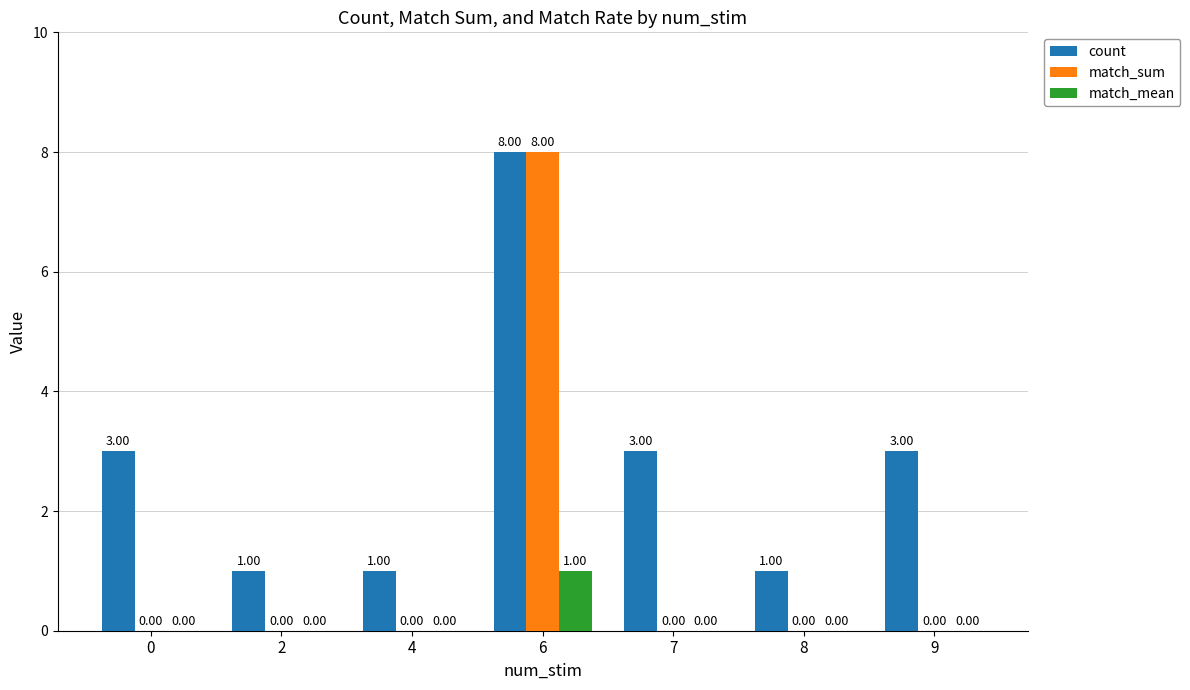

Reading left to right, transcribe all the data shown in this chart.

count: 0=3	2=1	4=1	6=8	7=3	8=1	9=3
match_sum: 0=0	2=0	4=0	6=8	7=0	8=0	9=0
match_mean: 0=0	2=0	4=0	6=1	7=0	8=0	9=0